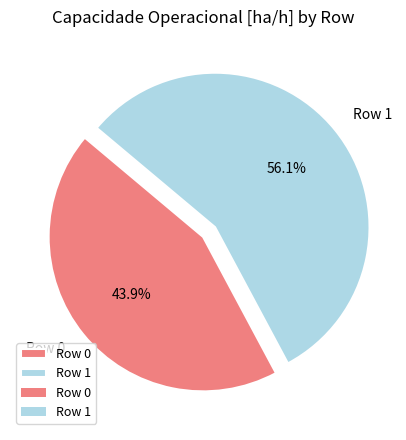

What percentage do Row 0 and Row 1 together represent?

100.0%